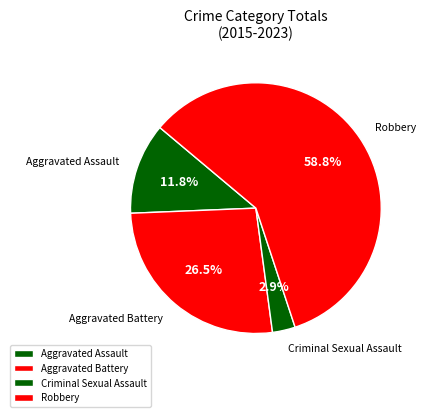

Is there a majority slice in this chart?

Yes